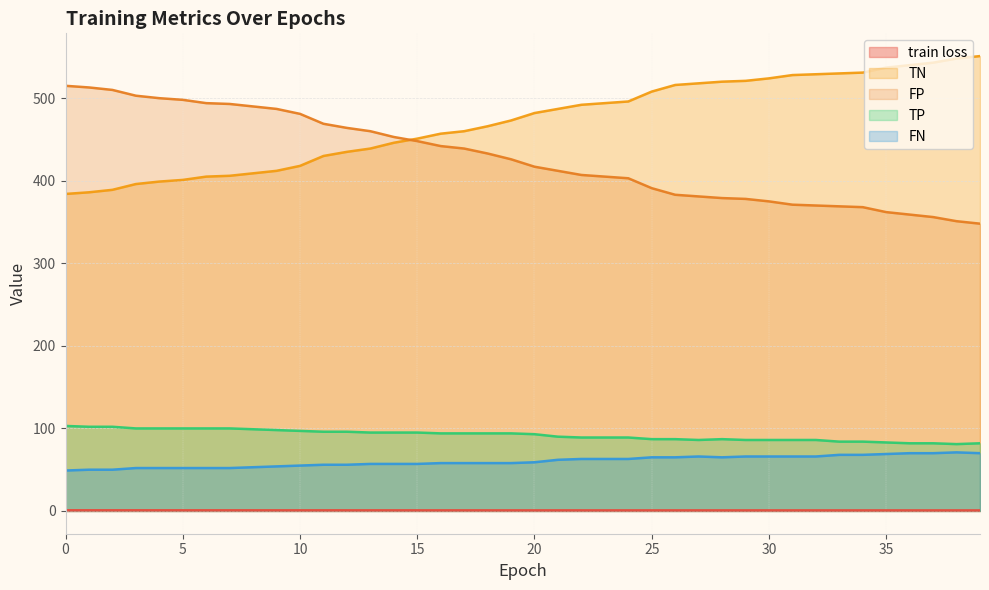

Reading right to left, list all the values displayed in this chart.

train loss: 0.7	0.7	0.7	0.7	0.7	0.7	0.7	0.7	0.7	0.7	0.7	0.7	0.7	0.7	0.7	0.7	0.7	0.7	0.7	0.7	0.8	0.8	0.8	0.8	0.8	0.8	0.8	0.8	0.8	0.8	0.8	0.8	0.8	0.8	0.8	0.8	0.8	0.8	0.8	0.8
TN: 551.0	548.0	543.0	540.0	537.0	531.0	530.0	529.0	528.0	524.0	521.0	520.0	518.0	516.0	508.0	496.0	494.0	492.0	487.0	482.0	473.0	466.0	460.0	457.0	451.0	446.0	439.0	435.0	430.0	418.0	412.0	409.0	406.0	405.0	401.0	399.0	396.0	389.0	386.0	384.0
FP: 348.0	351.0	356.0	359.0	362.0	368.0	369.0	370.0	371.0	375.0	378.0	379.0	381.0	383.0	391.0	403.0	405.0	407.0	412.0	417.0	426.0	433.0	439.0	442.0	448.0	453.0	460.0	464.0	469.0	481.0	487.0	490.0	493.0	494.0	498.0	500.0	503.0	510.0	513.0	515.0
TP: 82.0	81.0	82.0	82.0	83.0	84.0	84.0	86.0	86.0	86.0	86.0	87.0	86.0	87.0	87.0	89.0	89.0	89.0	90.0	93.0	94.0	94.0	94.0	94.0	95.0	95.0	95.0	96.0	96.0	97.0	98.0	99.0	100.0	100.0	100.0	100.0	100.0	102.0	102.0	103.0
FN: 70.0	71.0	70.0	70.0	69.0	68.0	68.0	66.0	66.0	66.0	66.0	65.0	66.0	65.0	65.0	63.0	63.0	63.0	62.0	59.0	58.0	58.0	58.0	58.0	57.0	57.0	57.0	56.0	56.0	55.0	54.0	53.0	52.0	52.0	52.0	52.0	52.0	50.0	50.0	49.0